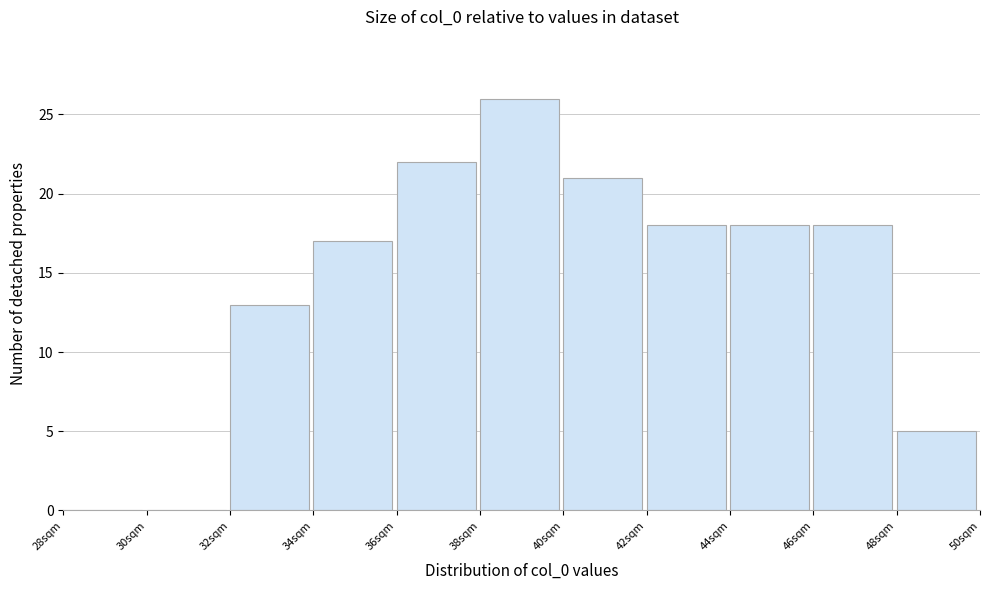

Over which range of the x-axis is the bar tallest?

38 to 40